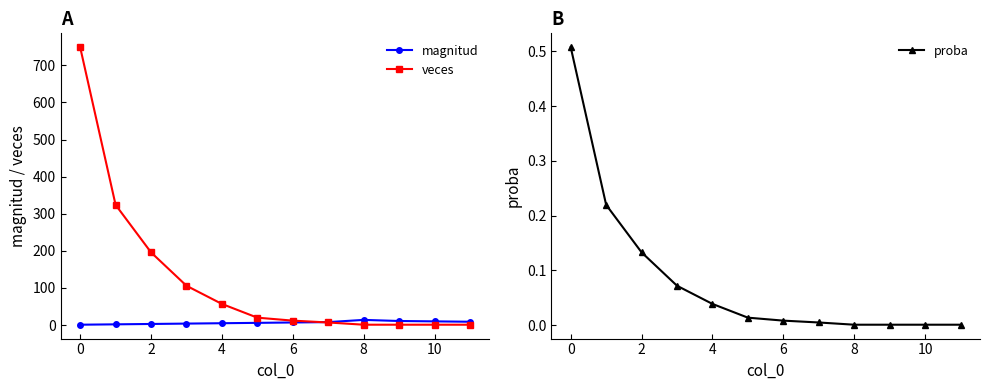

Read the magnitud value at 0.

1